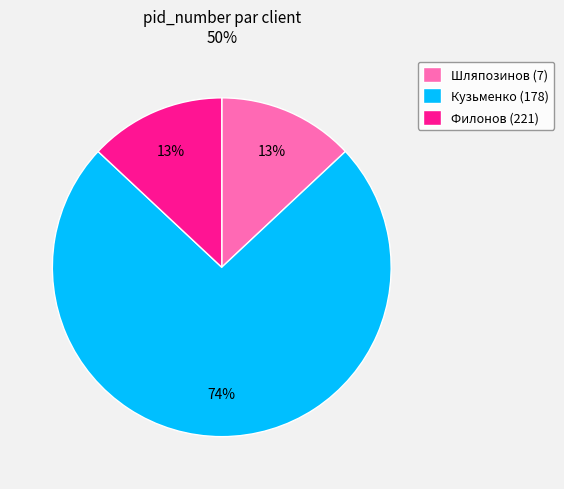

Count the number of slices in the pie.

3